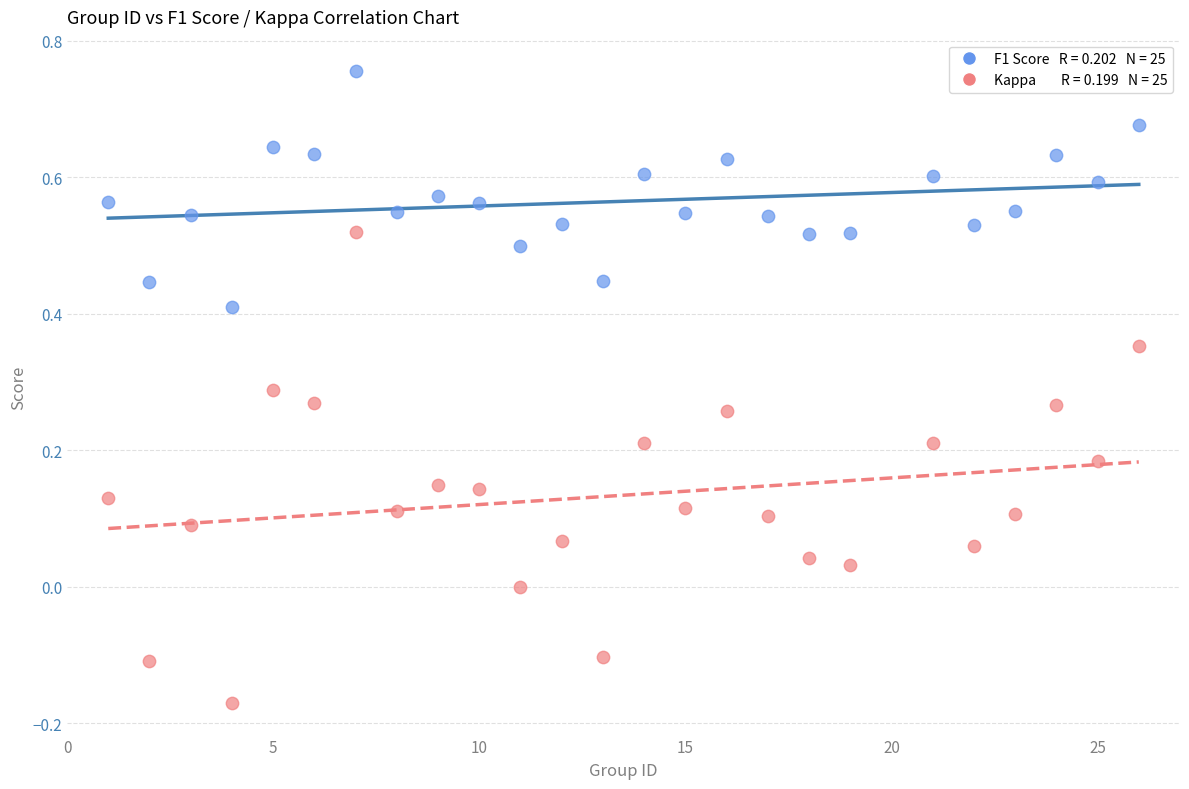

Across all data points, what is the range of X values (max minus min)?

25.0